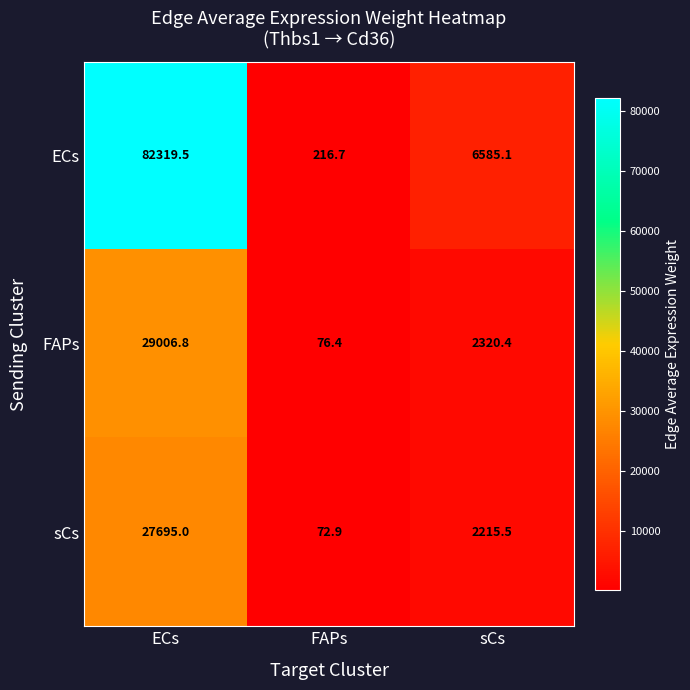

Where is ECs nearest to the value 41268?

sCs